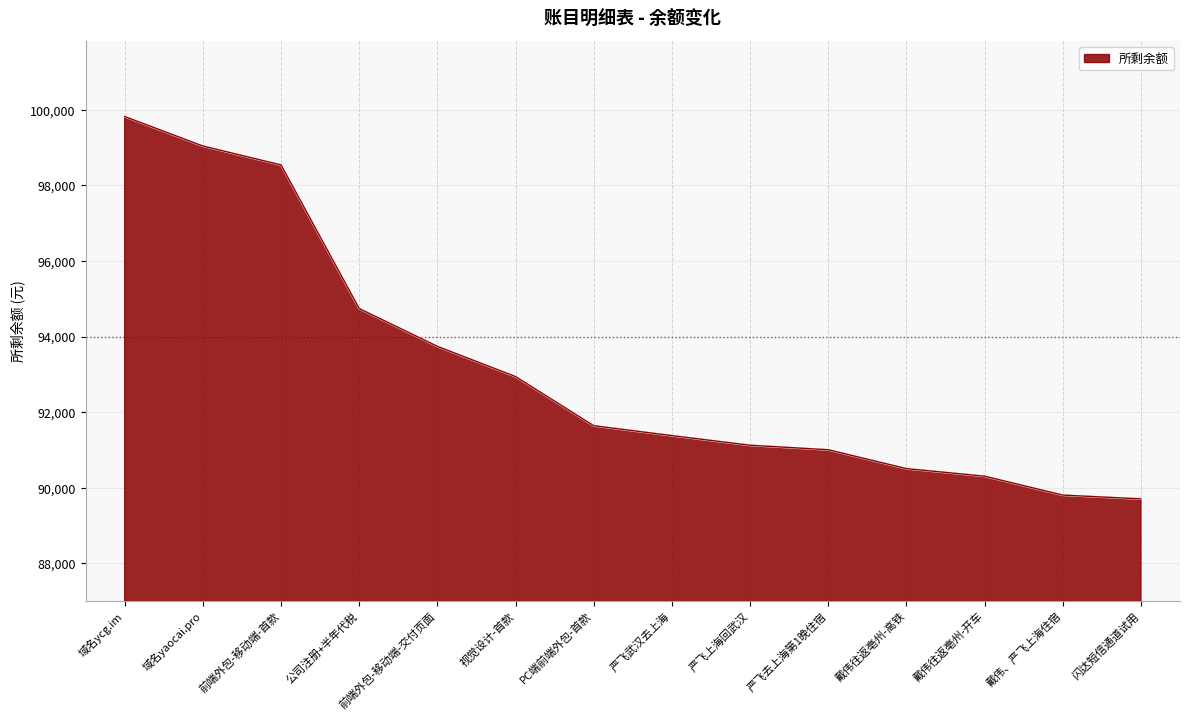

What is the approximate value at 前端外包-移动端-交付页面?

93740.0